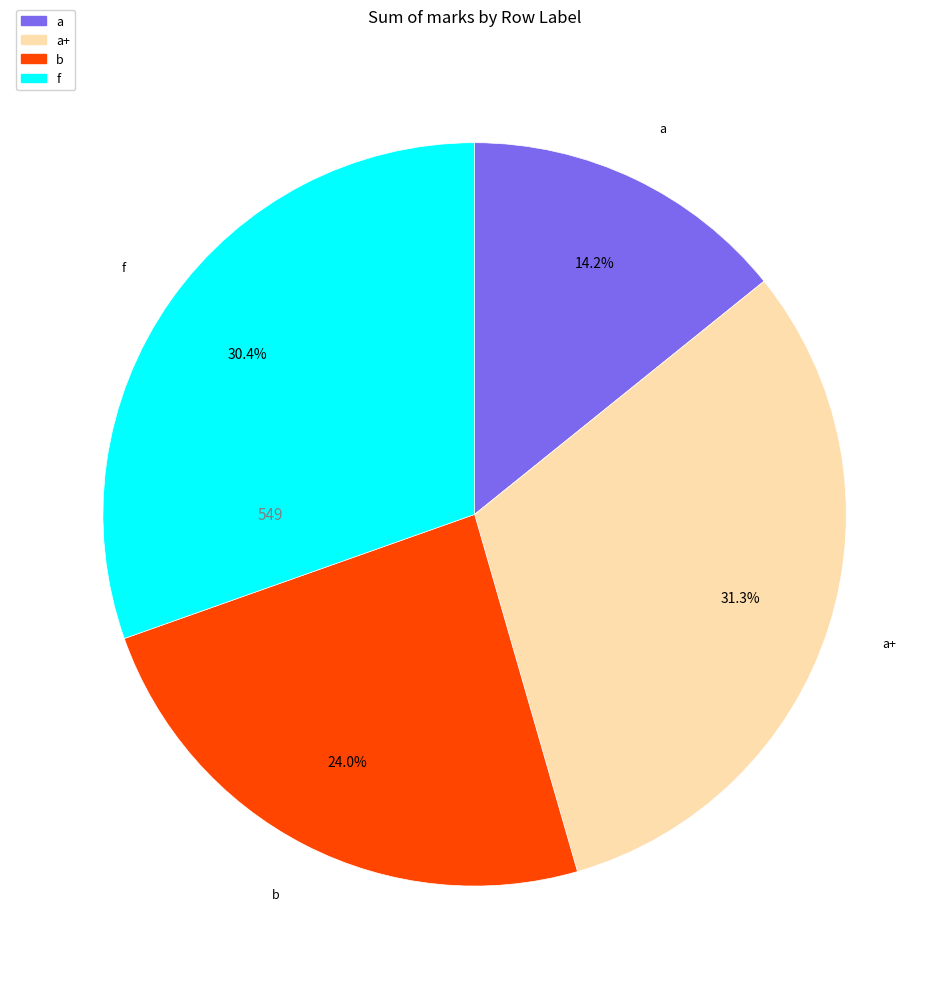

How many segments does this pie chart have?

4